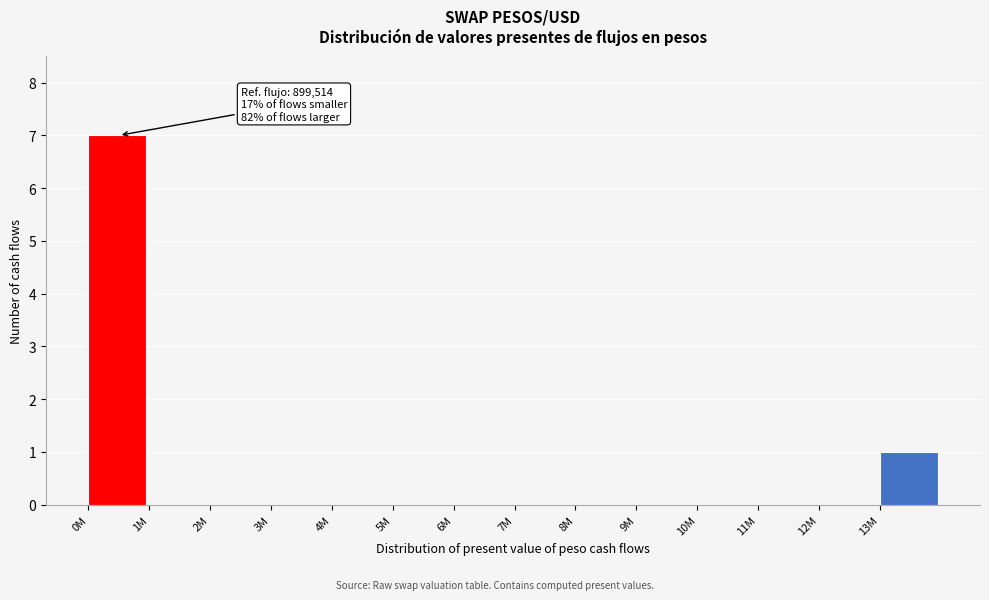

Reading left to right, extract all data points from this chart.

0M=7	1M=0	2M=0	3M=0	4M=0	5M=0	6M=0	7M=0	8M=0	9M=0	10M=0	11M=0	12M=0	13M=1